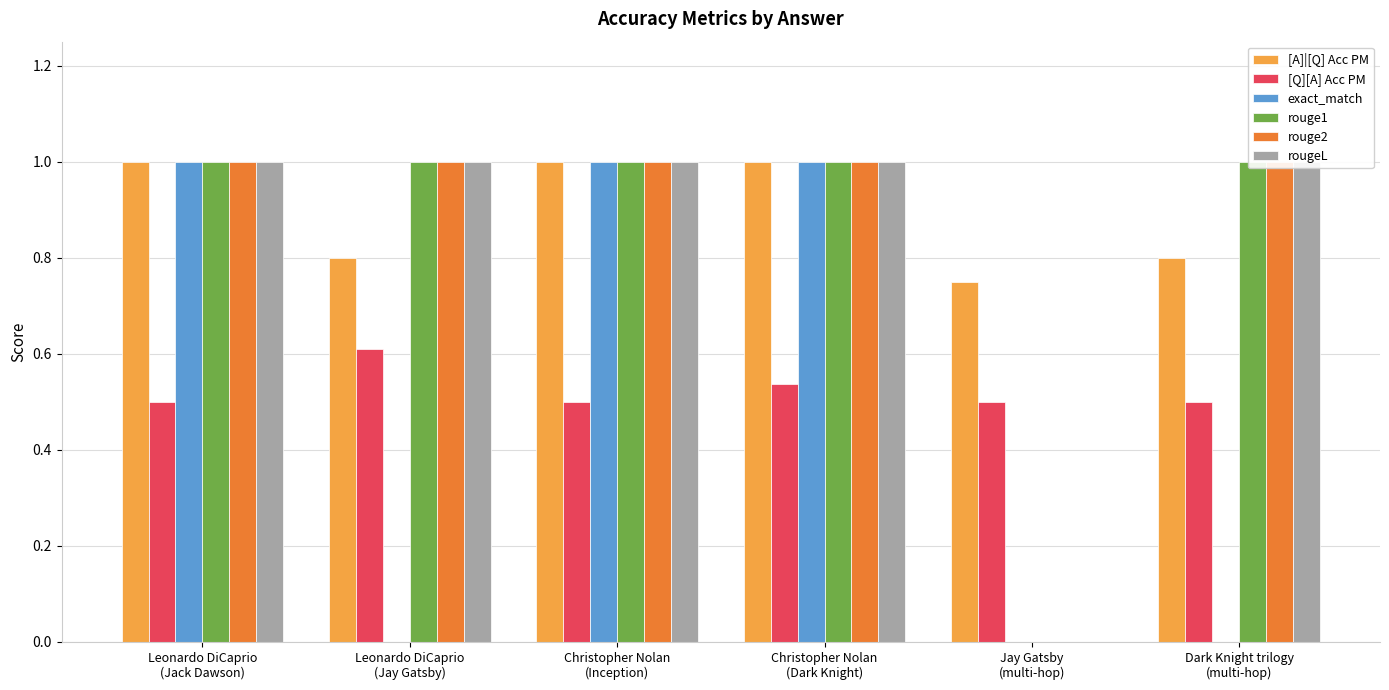

How many distinct data groups are displayed?

6